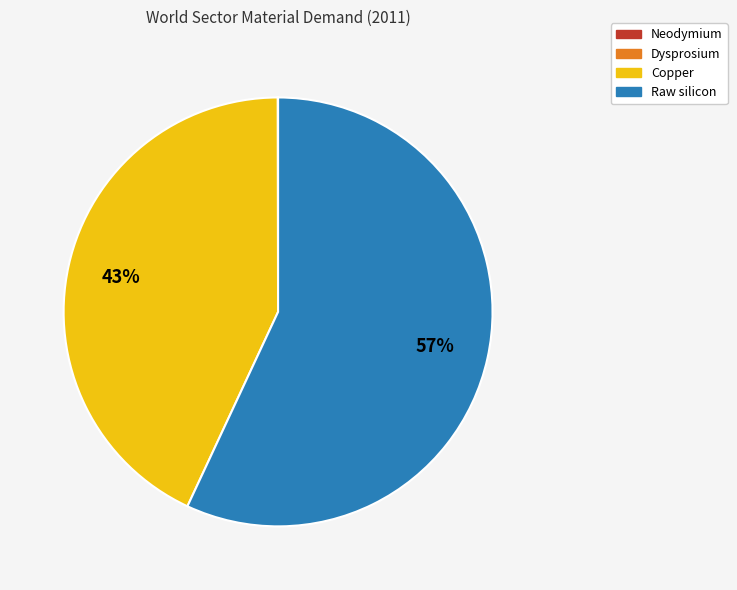

To the nearest percent, what is the difference between the largest and smallest slice percentages?

57%